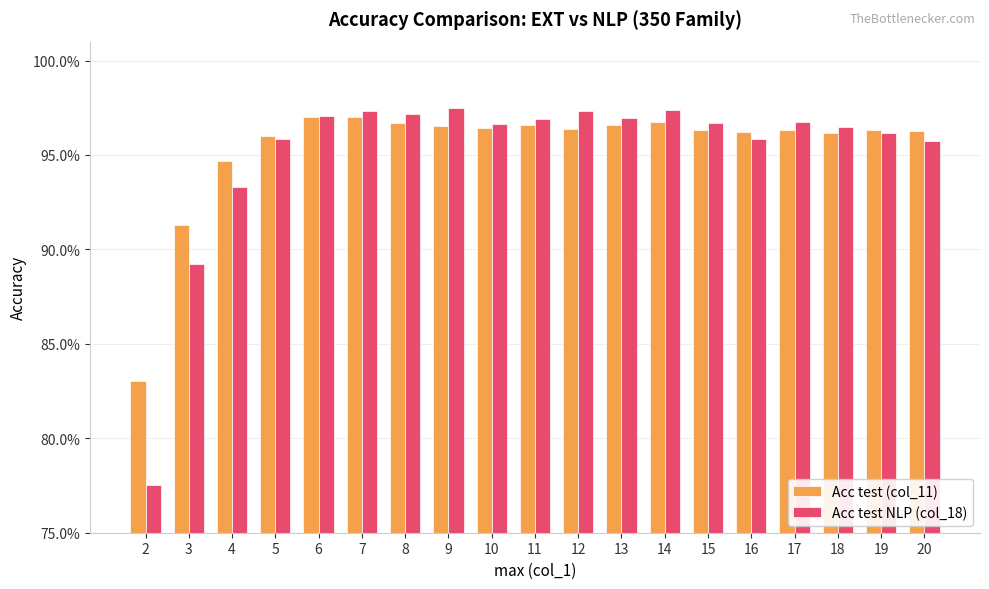

Which series has the largest range (max minus min)?

Acc test NLP (col_18)